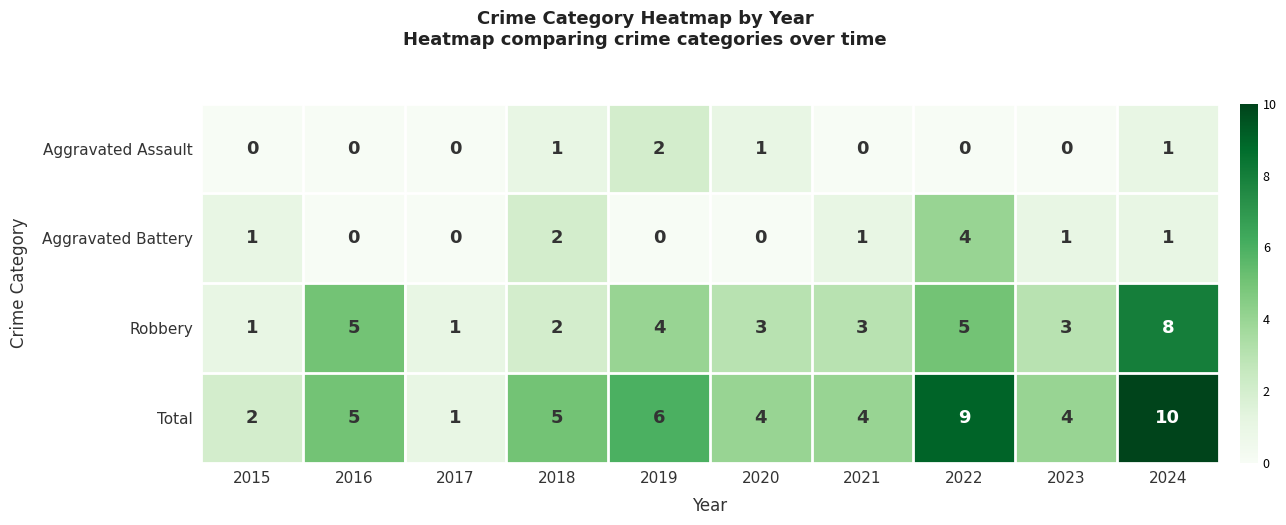

At how many categories does at least one series exceed 8?

2